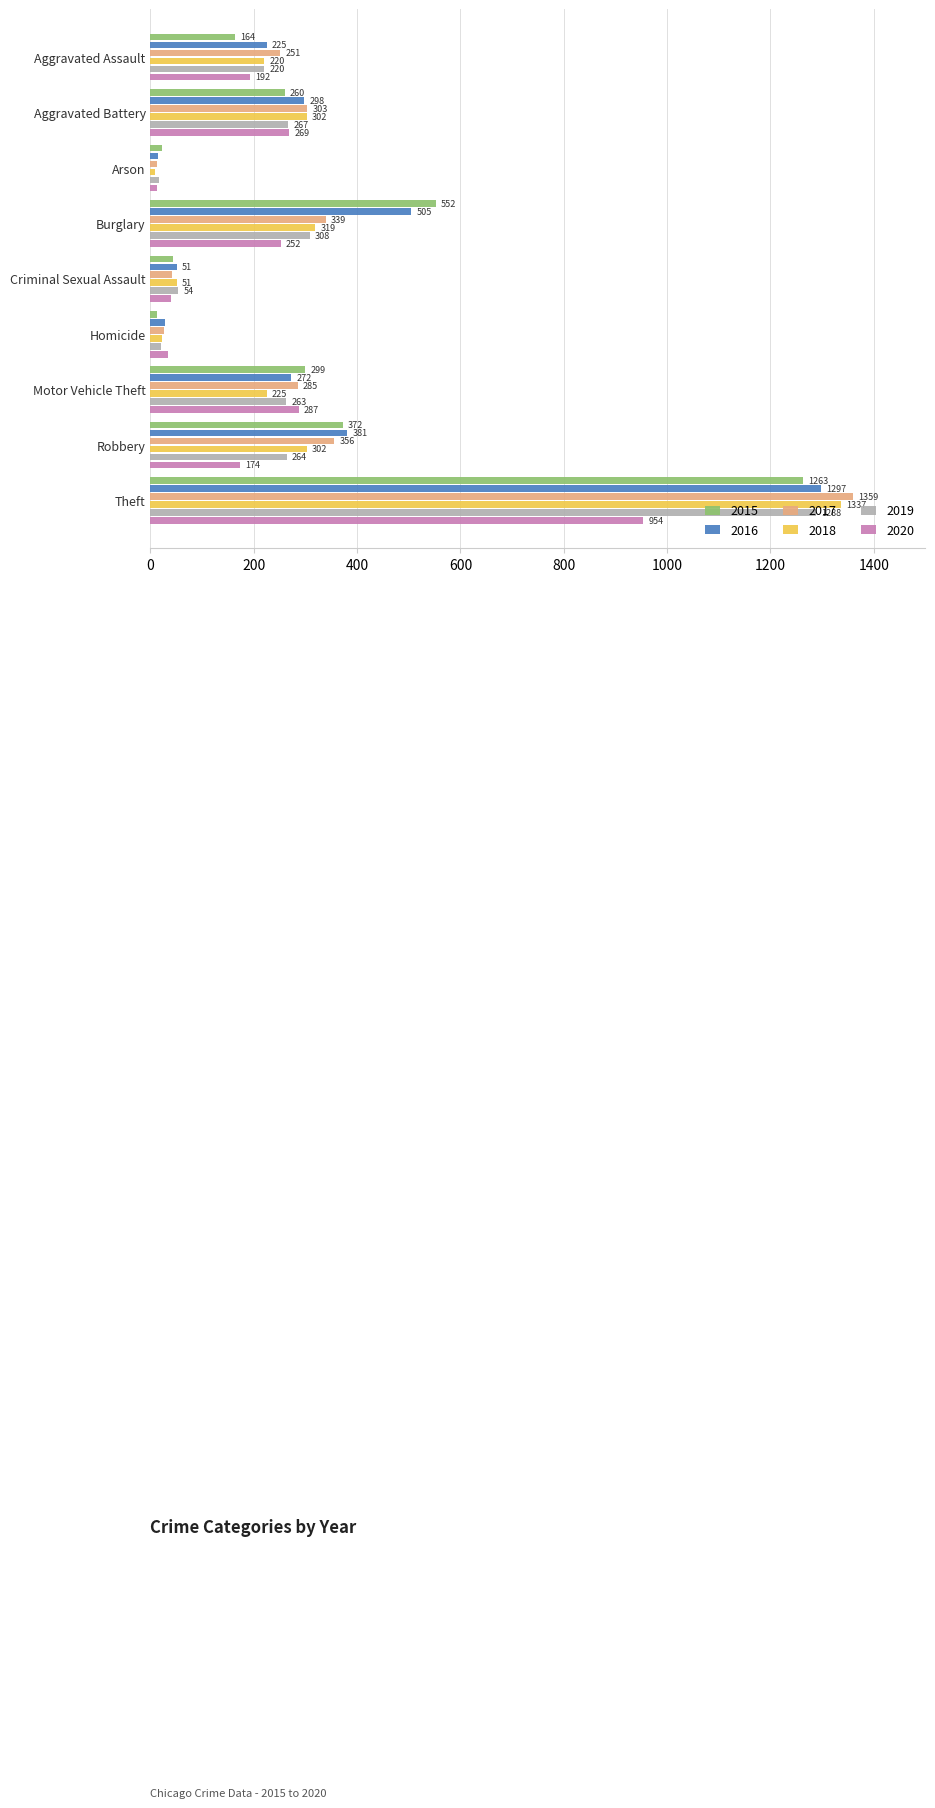

What is the smallest value displayed?

8